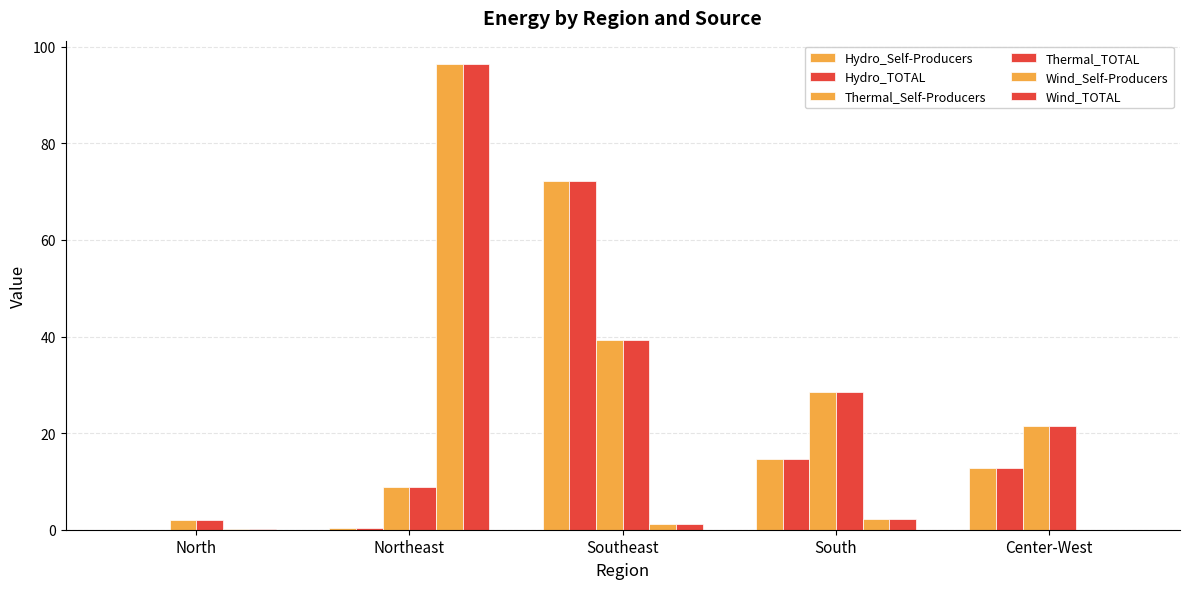

Reading left to right, extract all data points from this chart.

Hydro_Self-Producers: North=0.0	Northeast=0.4	Southeast=72.3	South=14.7	Center-West=12.7
Hydro_TOTAL: North=0.0	Northeast=0.4	Southeast=72.3	South=14.7	Center-West=12.7
Thermal_Self-Producers: North=1.9	Northeast=8.8	Southeast=39.3	South=28.5	Center-West=21.5
Thermal_TOTAL: North=1.9	Northeast=8.8	Southeast=39.3	South=28.5	Center-West=21.5
Wind_Self-Producers: North=0.1	Northeast=96.4	Southeast=1.2	South=2.3	Center-West=0.0
Wind_TOTAL: North=0.1	Northeast=96.4	Southeast=1.2	South=2.3	Center-West=0.0